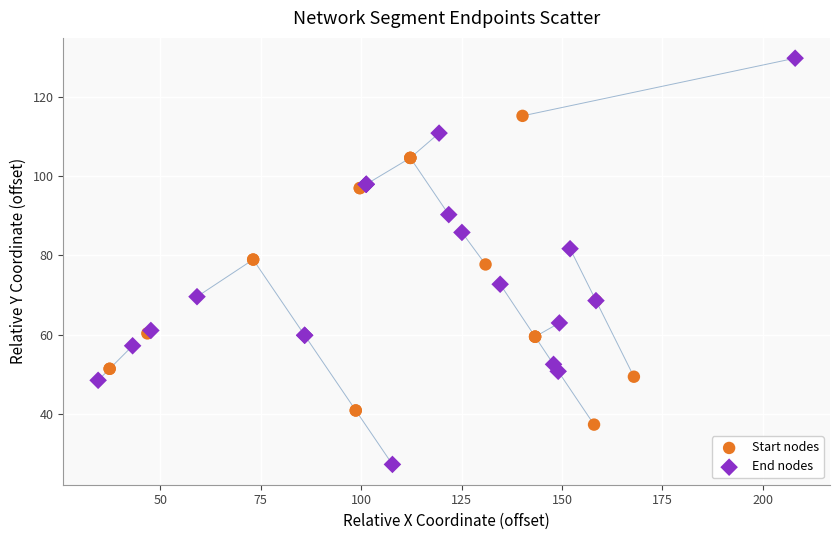

Which series has the largest Y range (max minus min)?

End nodes